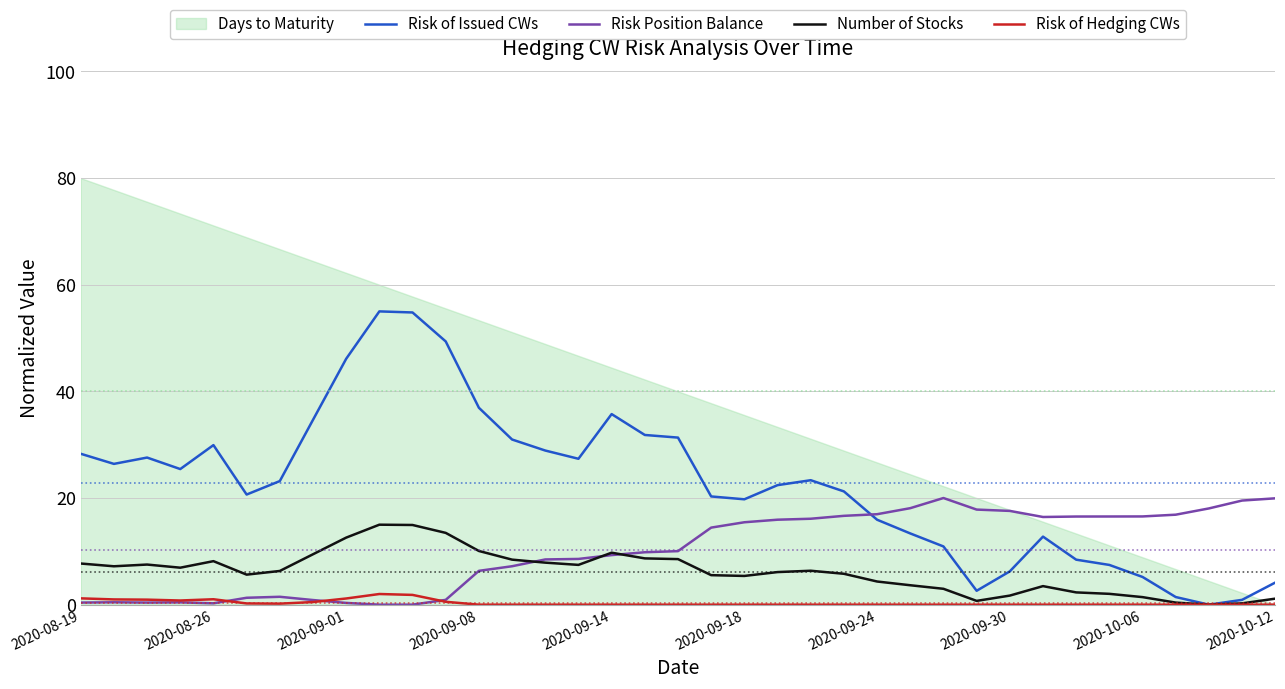

What is the maximum value for Risk Position Balance?

20.0